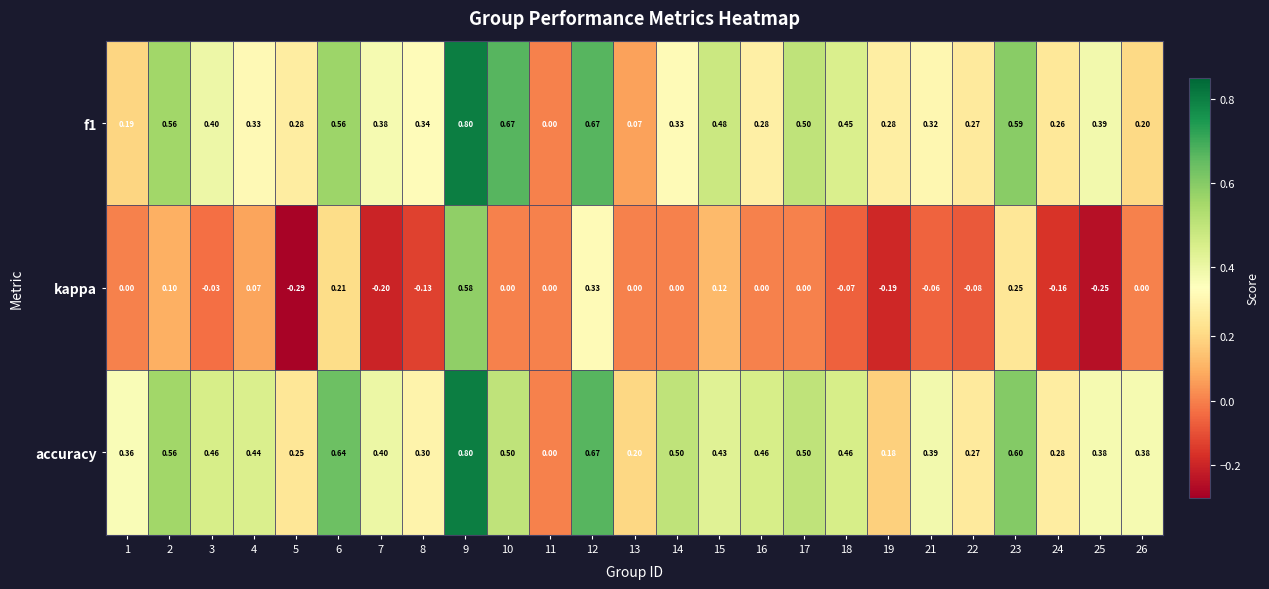

Which series has the largest total across all categories?

accuracy